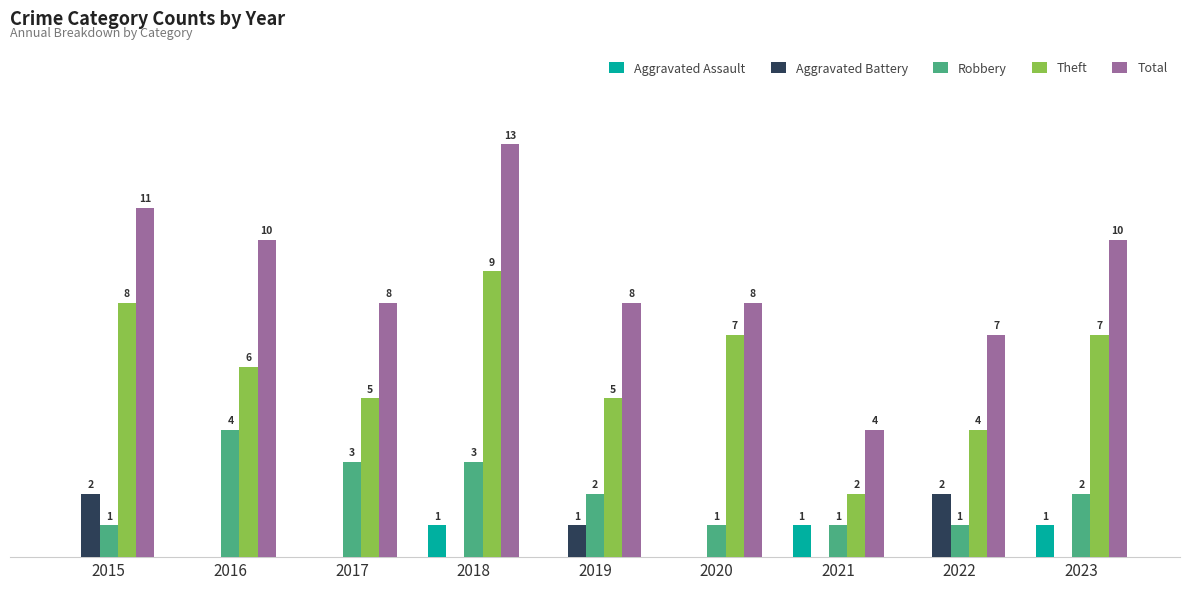

Is the value of Total at 2015 greater than the value of Theft at 2016?

Yes